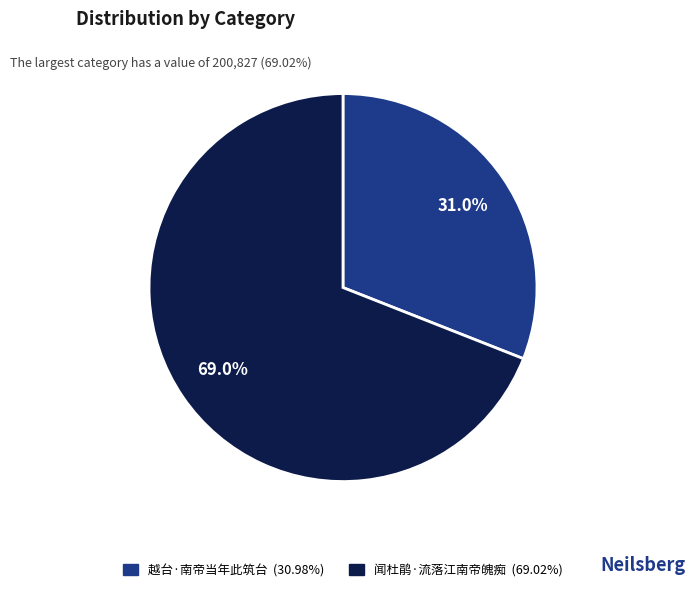

Count the number of slices in the pie.

2